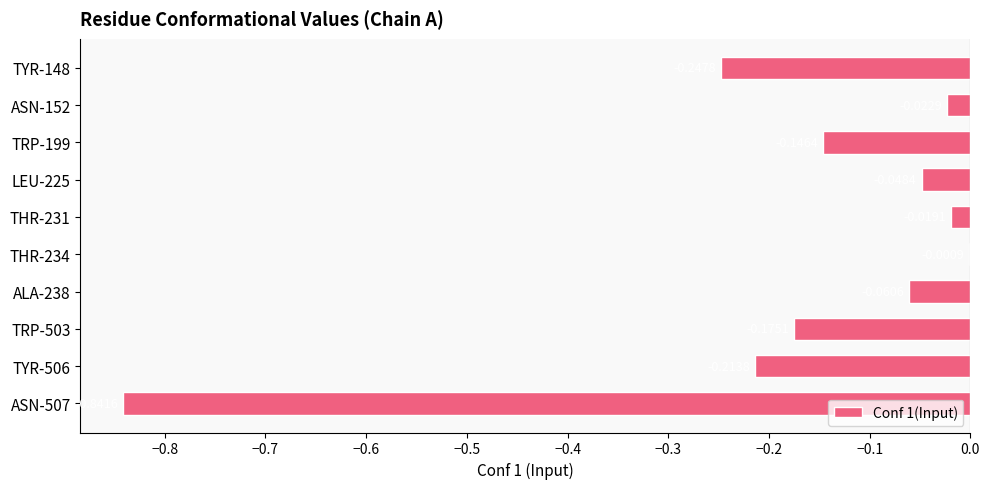

What is the sum of all values?

-1.8